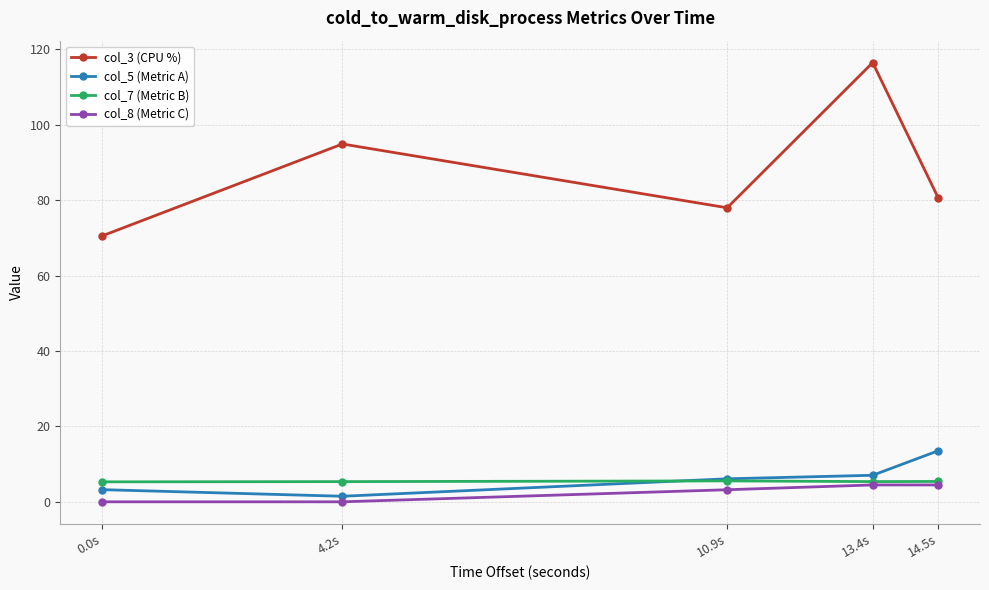

Which series has the widest spread of values?

col_3 (CPU %)